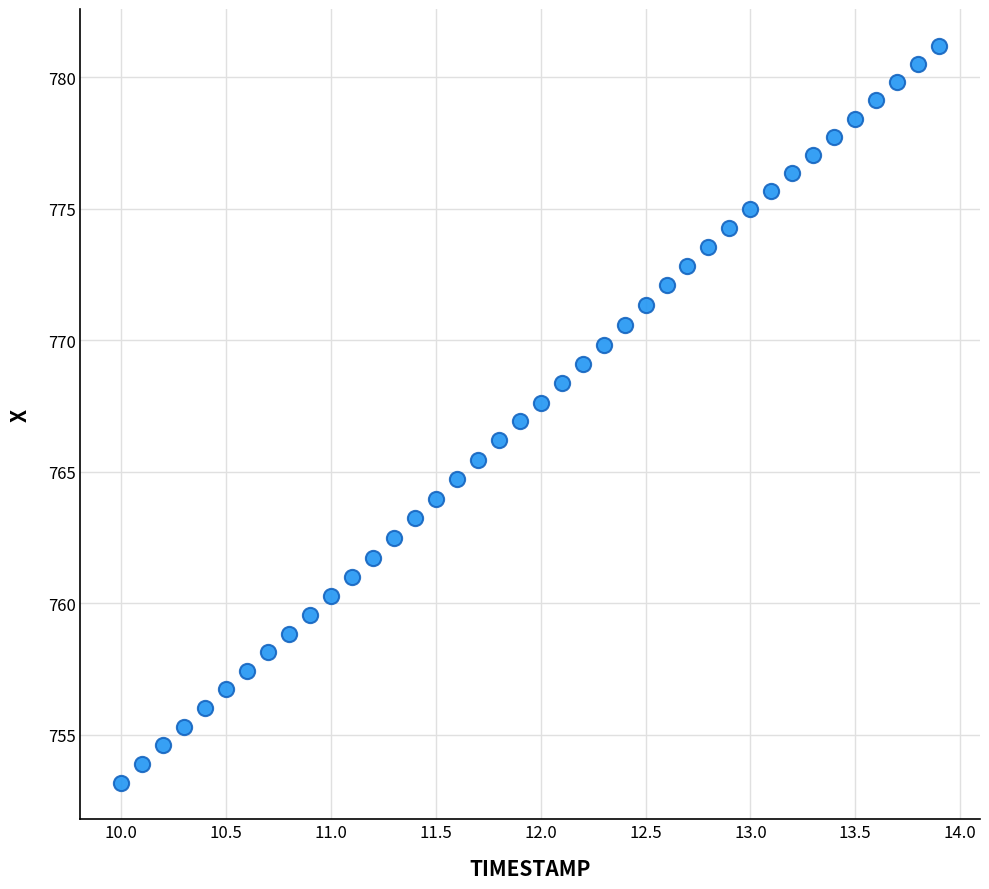

What is the range of Y values (max minus min)?

28.0